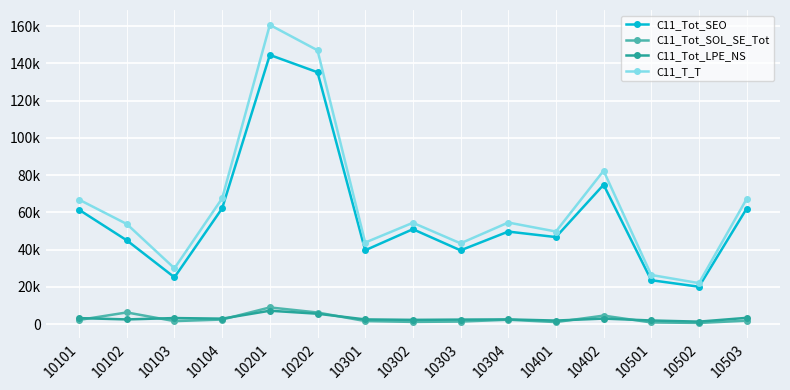

True or false: C11_Tot_LPE_NS and C11_T_T cross at least once.

False